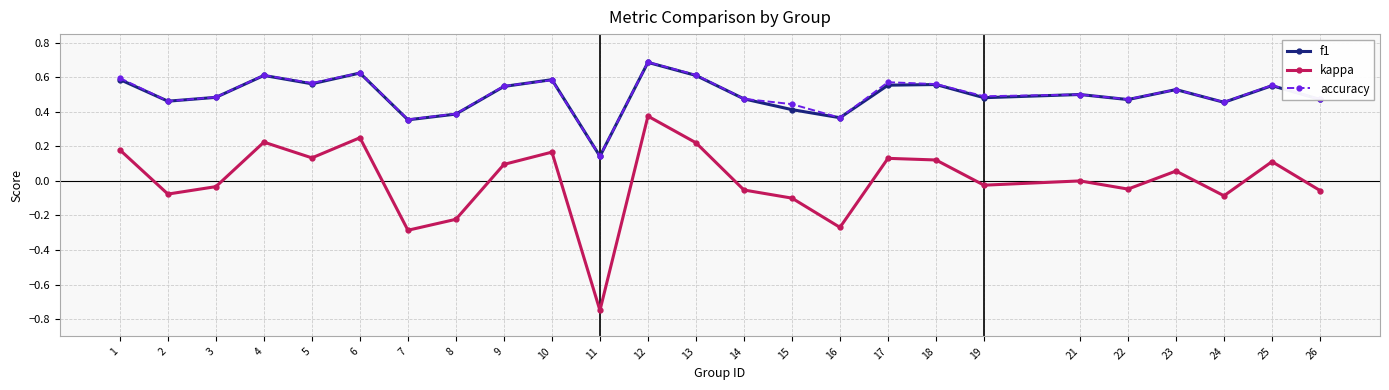

At which label does kappa first exceed 0?

1